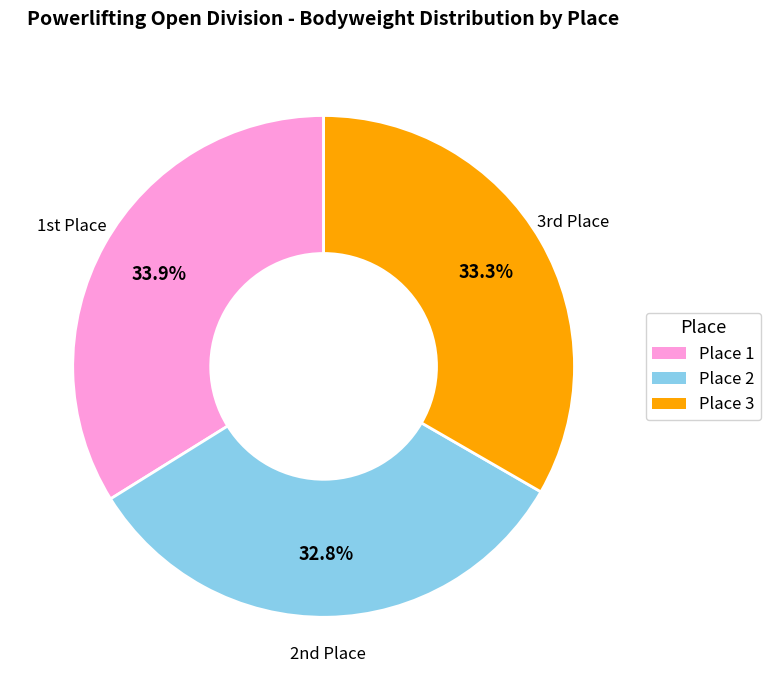

To the nearest percent, what is the average slice percentage?

33%